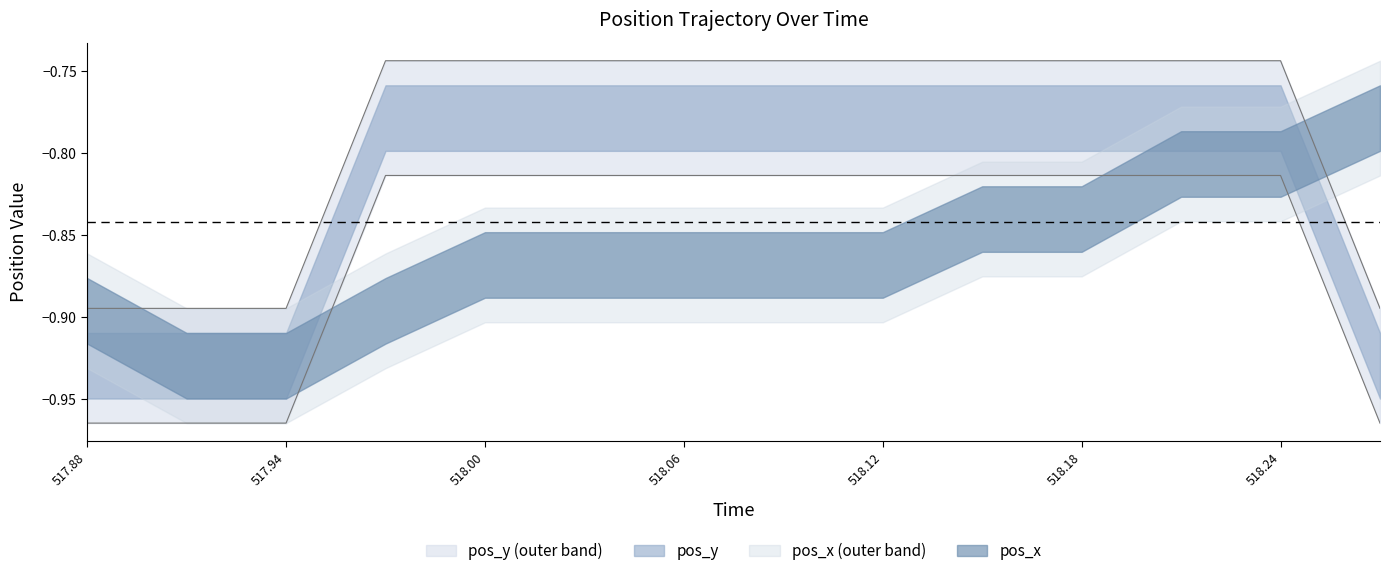

Reading right to left, what are all the values shown in this chart?

-0.9	-0.7	-0.7	-0.7	-0.7	-0.7	-0.7	-0.7	-0.7	-0.7	-0.7	-0.9	-0.9	-0.9